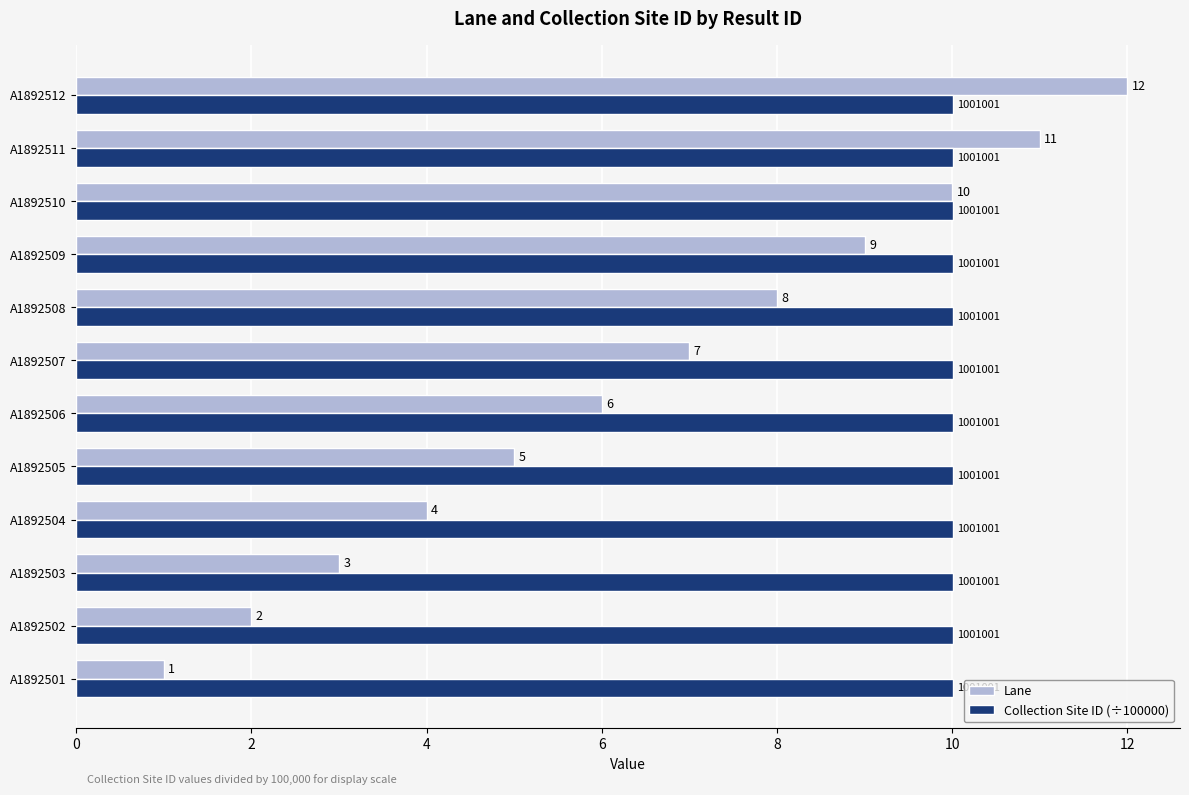

The value of Collection Site ID (÷100000) at A1892508 is 10.0. True or false?

True